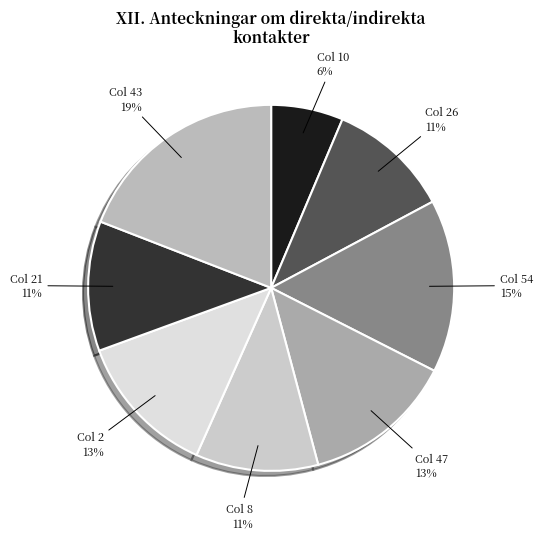

Do Col 26 and Col 2 together represent more than half of the pie?

No